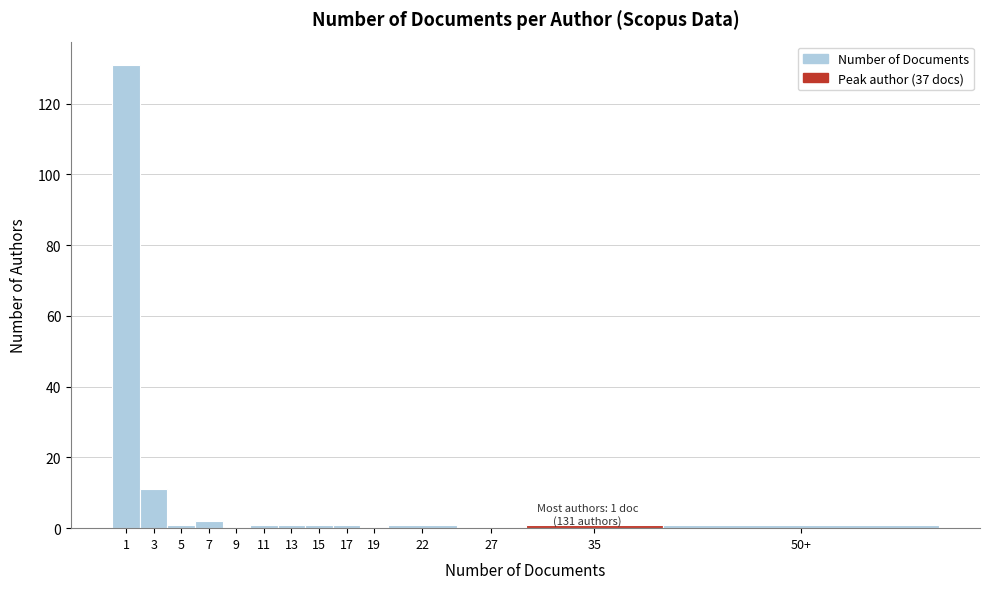

Reading left to right, list all the values displayed in this chart.

1=131	3=11	5=1	7=2	9=0	11=1	13=1	15=1	17=1	19=0	22=1	27=0	35=1	50+=1